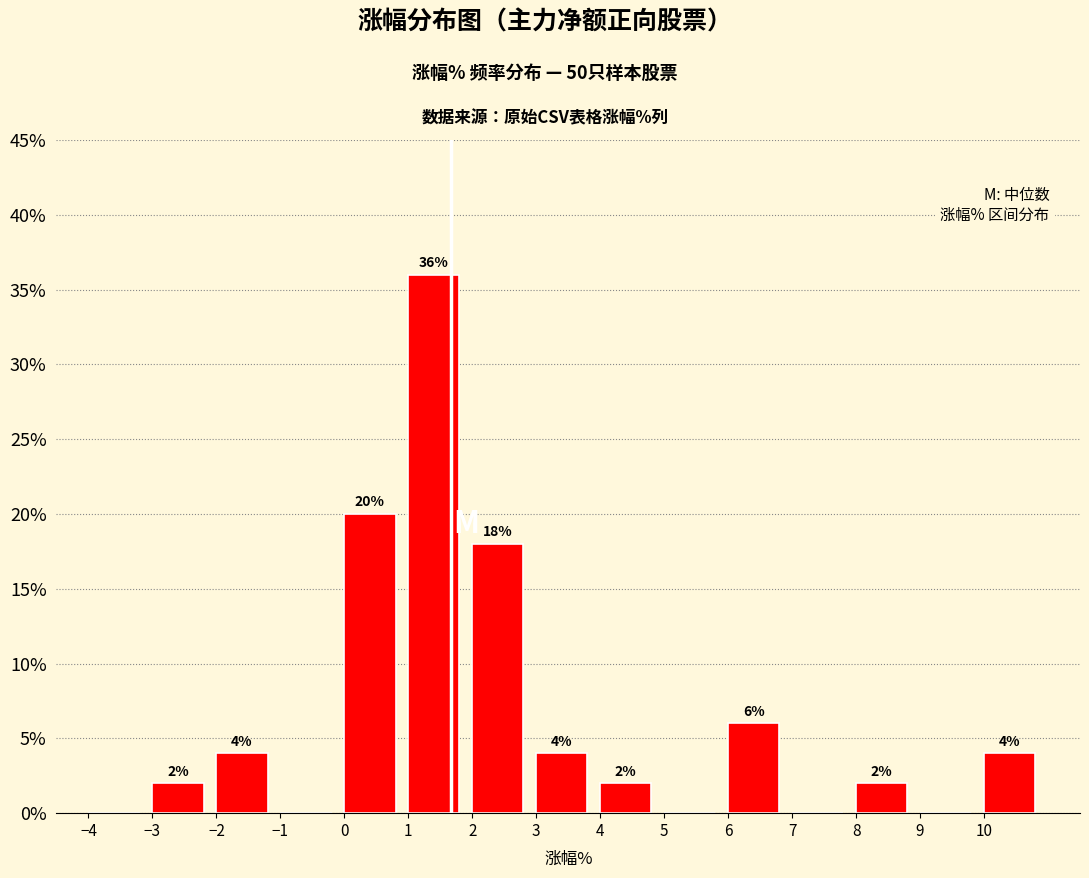

Which range on the x-axis has the tallest bar?

1 to 2